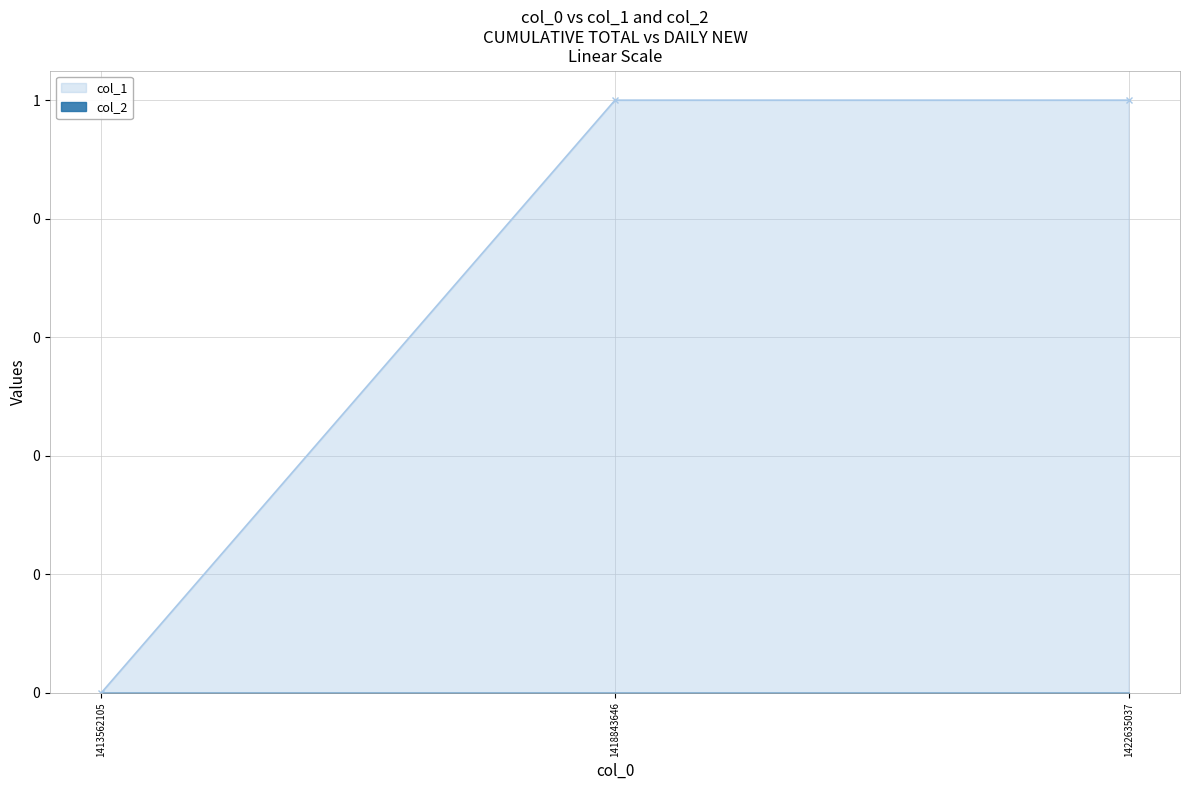

Reading right to left, transcribe all the data shown in this chart.

1422635037=1	1418843646=1	1413562105=0